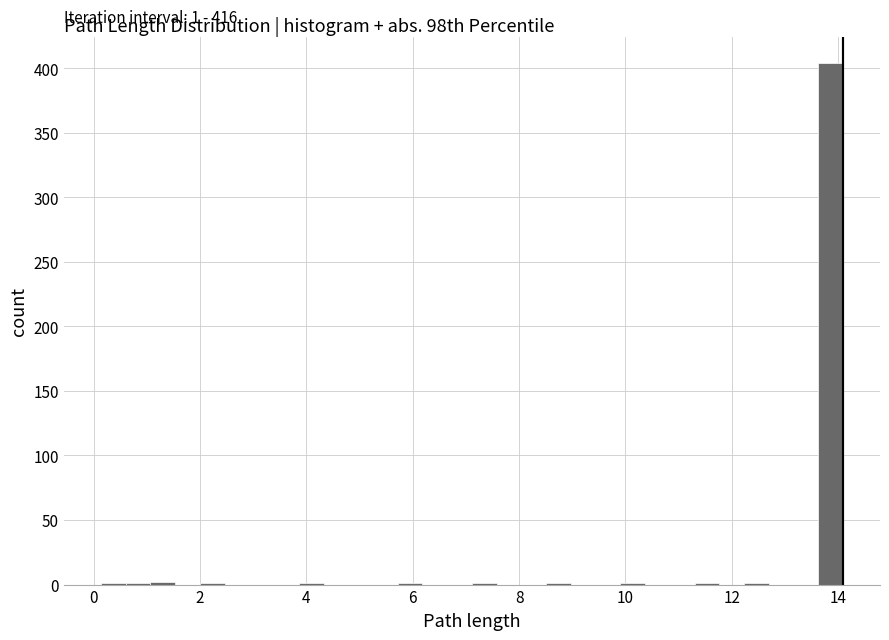

Around what value on the x-axis is the tallest bar? Give the approximate position of its centre, as read against the axis.

13.8